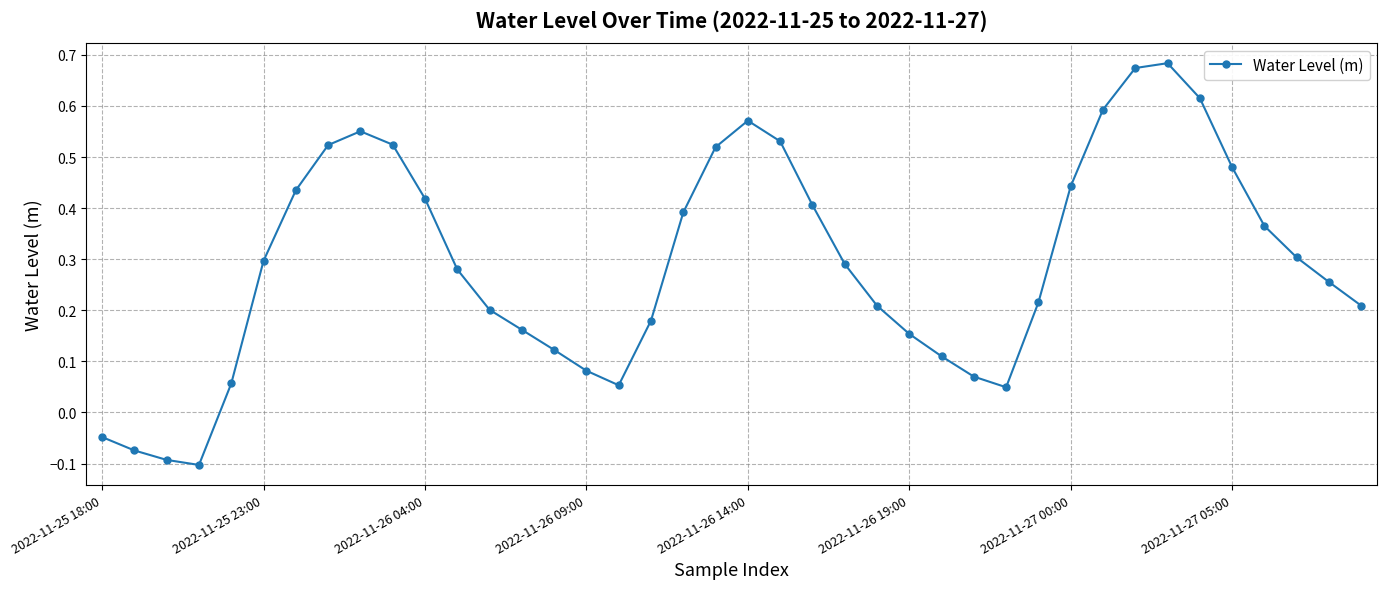

How many points are lower than both their immediate neighbors (excluding endpoints)?

3